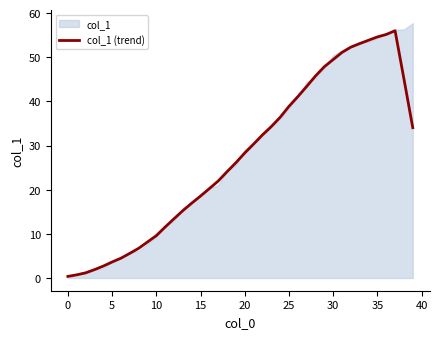

Is it true that the value at 5 is 0.3?

False